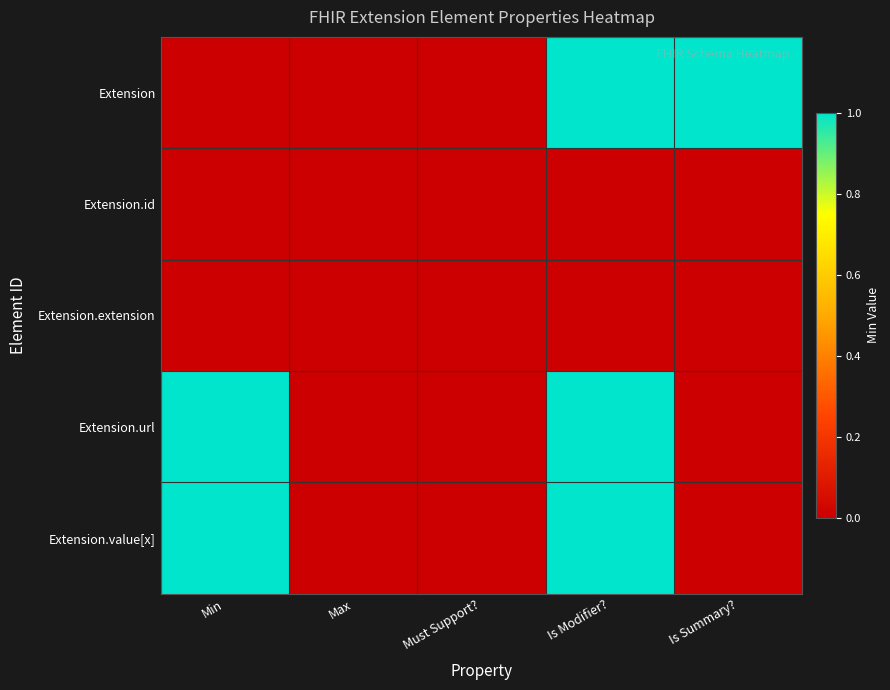

Which label corresponds to the largest value in the chart?

Is Modifier?